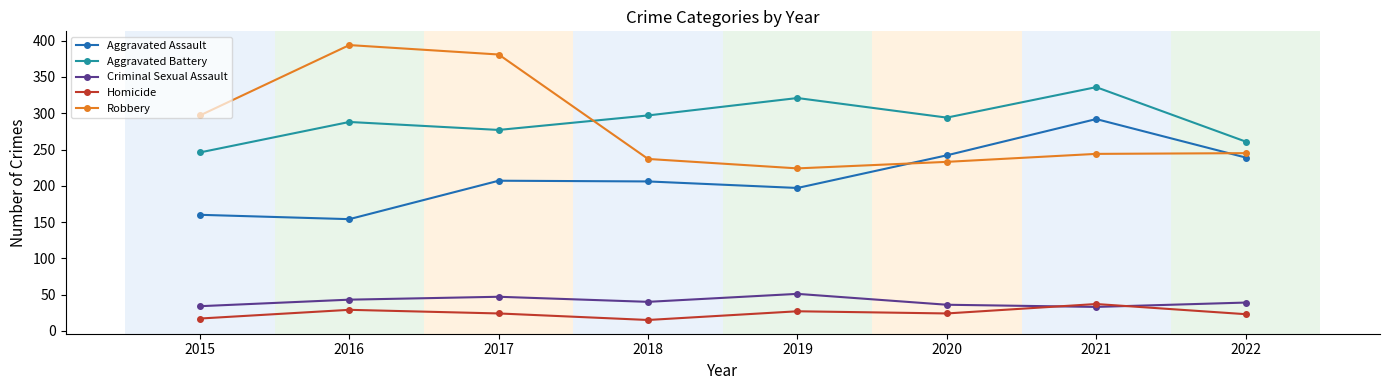

What is the value of the Criminal Sexual Assault point at the 4th from the left?

40